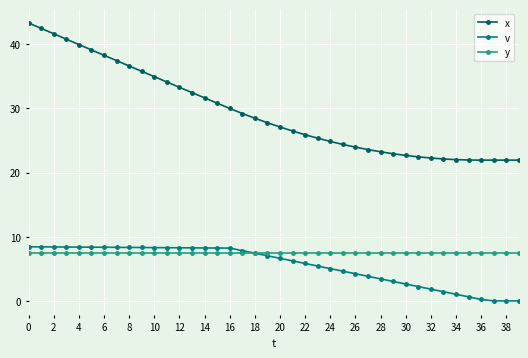

What is the highest value of the x series?

43.3